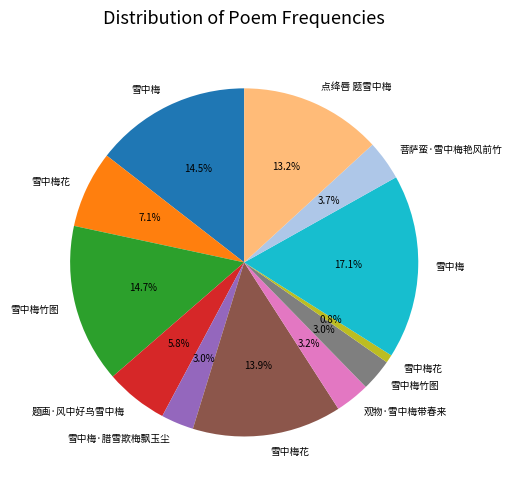

Does any single category account for the majority?

No